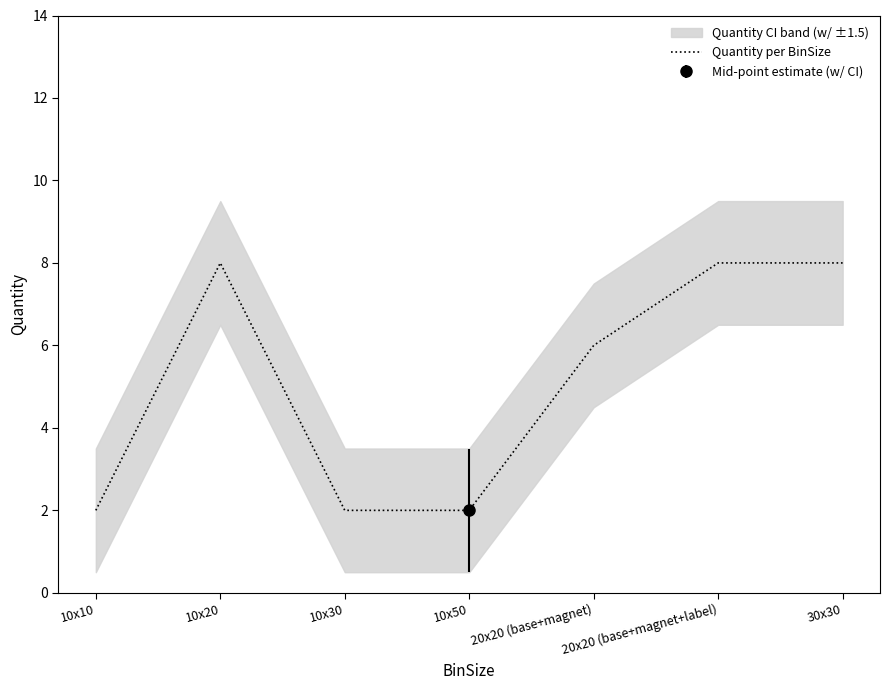

How many lines are shown in the chart?

1